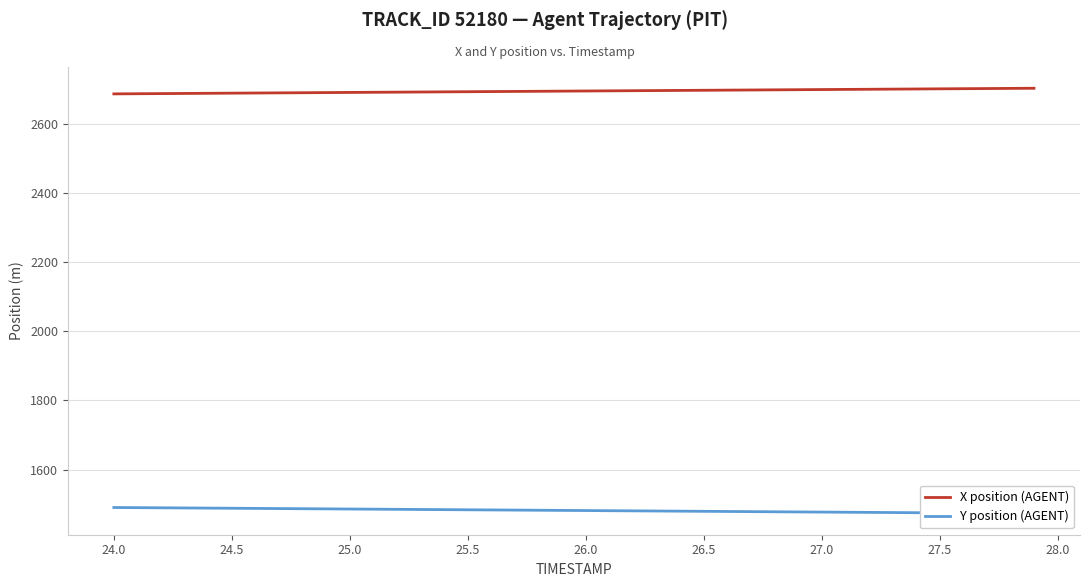

True or false: Y position (AGENT) has more than 0 points higher than both neighbors.

False